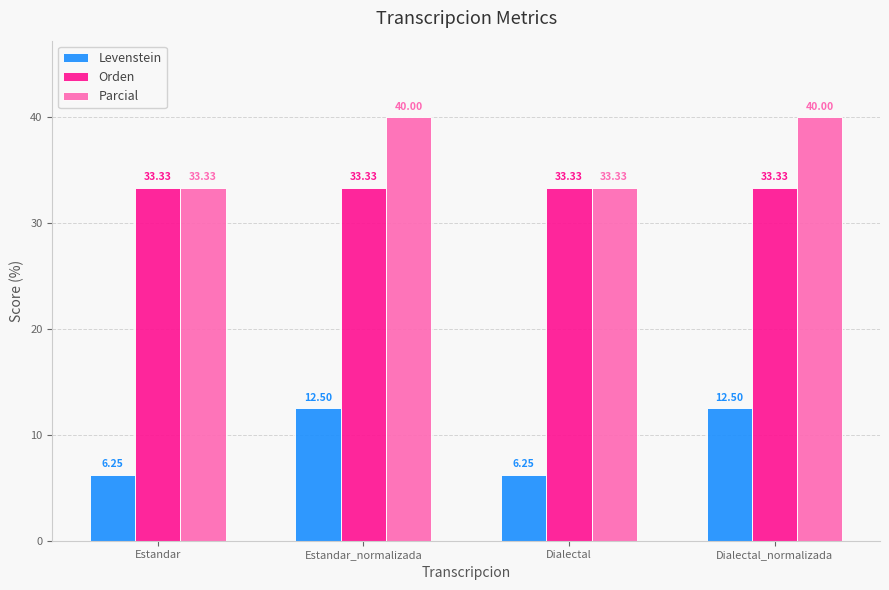

What is the total value across all series at Dialectal_normalizada?

85.8